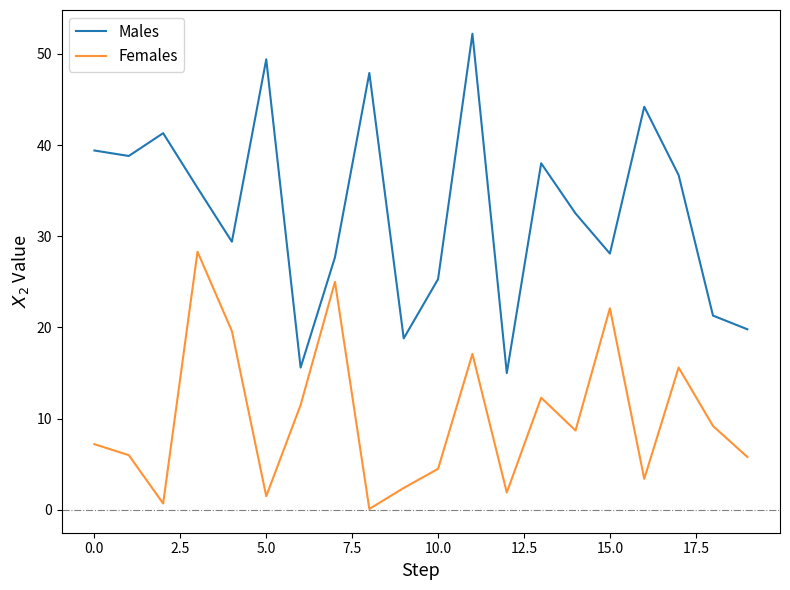

What is the maximum value shown in the chart?

52.2